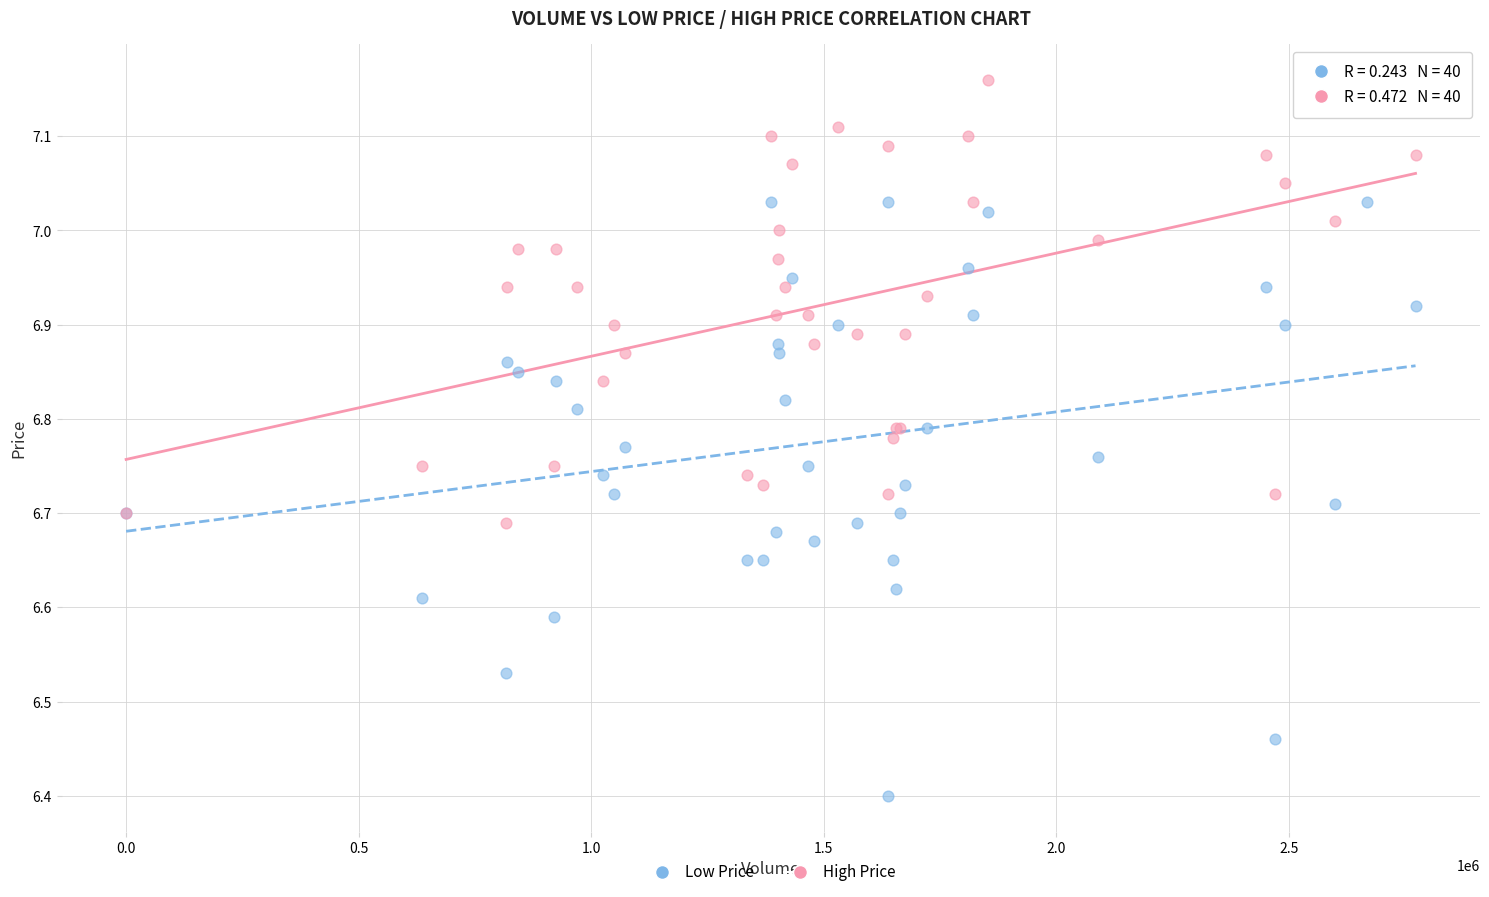

What are all the series names shown in the legend?

Low Price, High Price